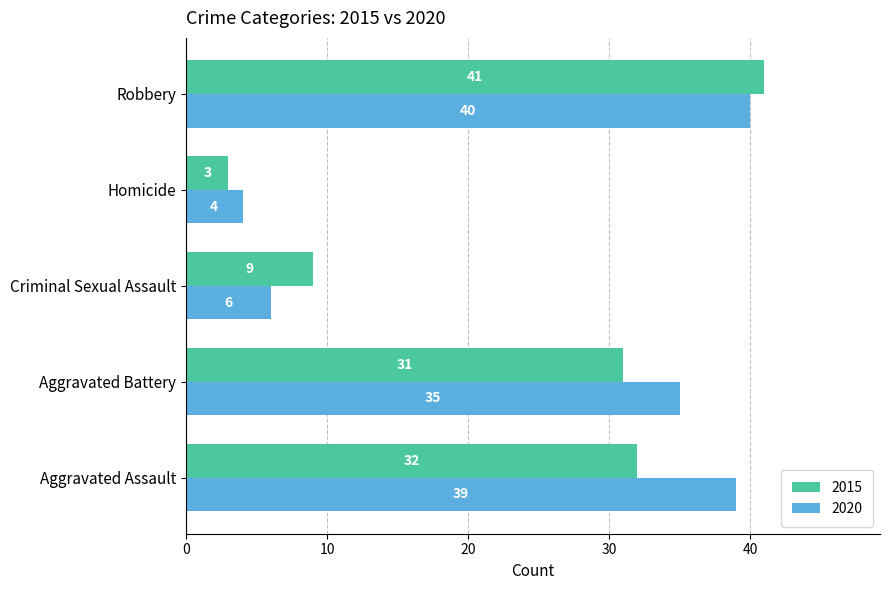

Between Aggravated Battery and Robbery, which series saw the biggest shift?

2015